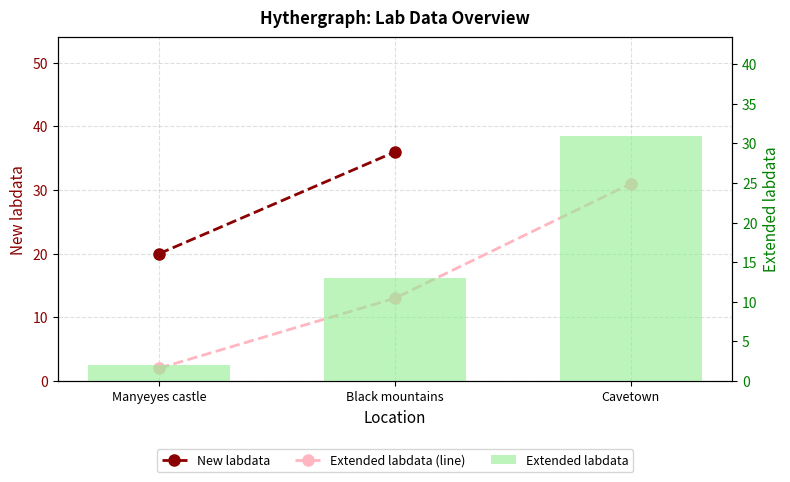

Reading left to right, extract all data points from this chart.

Manyeyes castle=2	Black mountains=13	Cavetown=31